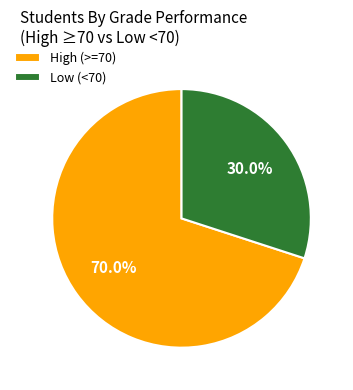

Does High (>=70) represent more than half of the total?

Yes